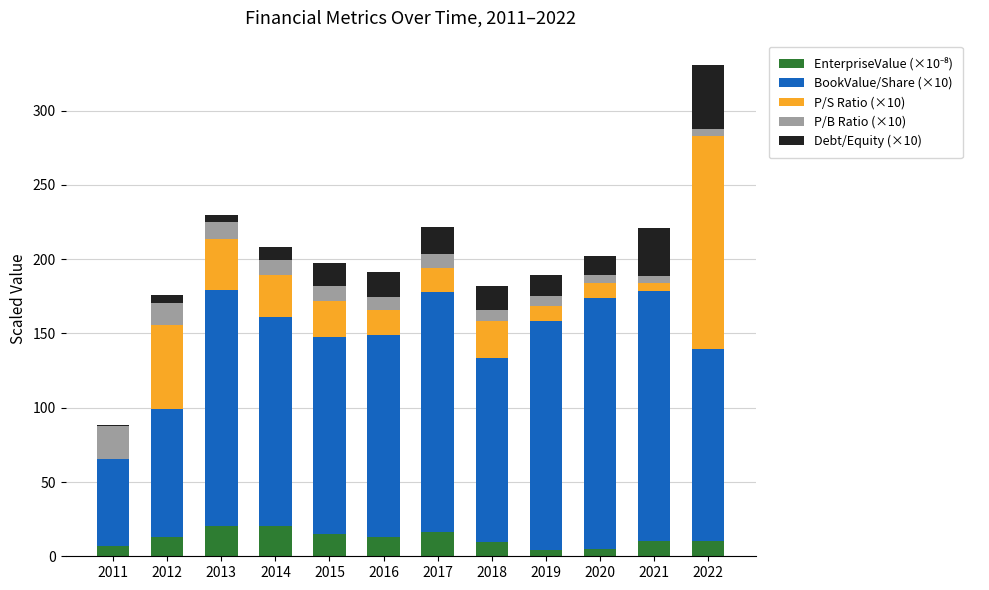

Are the bars grouped side by side (vs. stacked)?

No